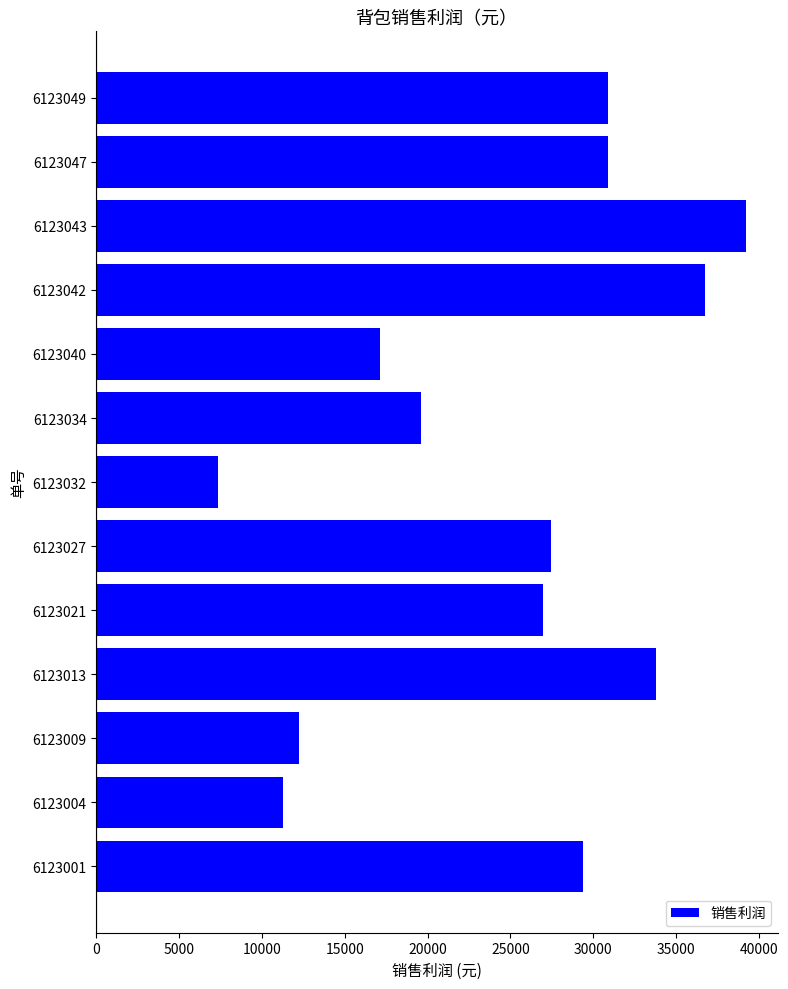

What is the difference between the maximum and minimum values?

31850